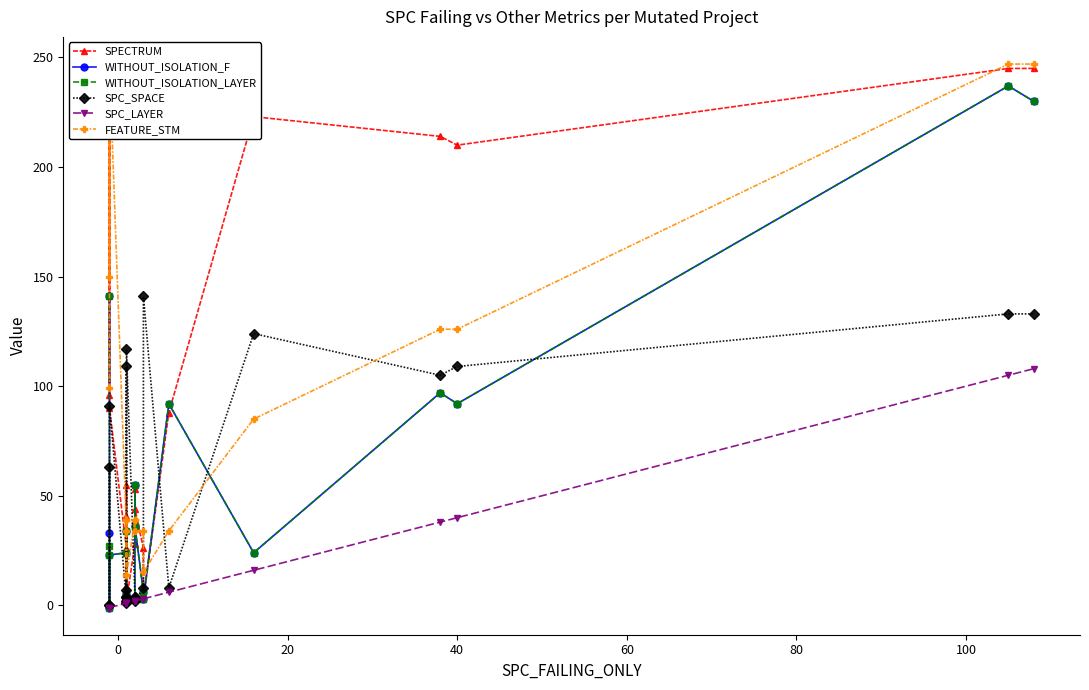

What is the average value of the SPC_LAYER series?

15